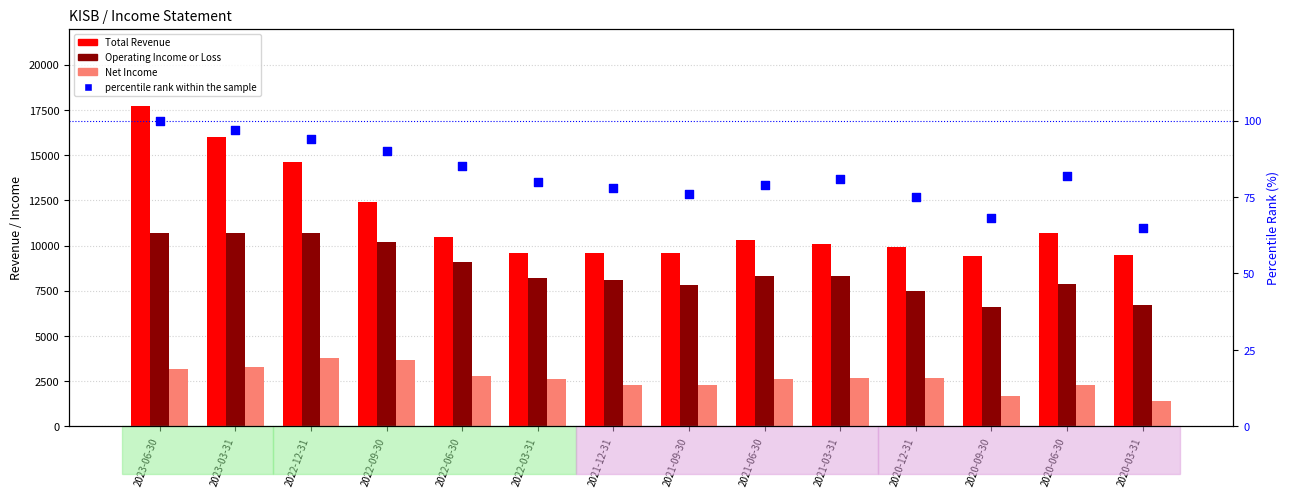

Is the value of percentile rank within the sample at 2022-09-30 greater than the value of Total Revenue at 2020-12-31?

No